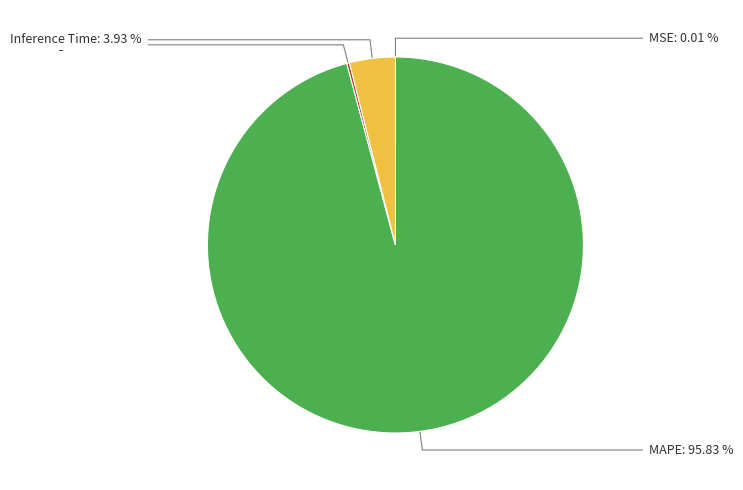

Which category accounts for the majority?

MAPE